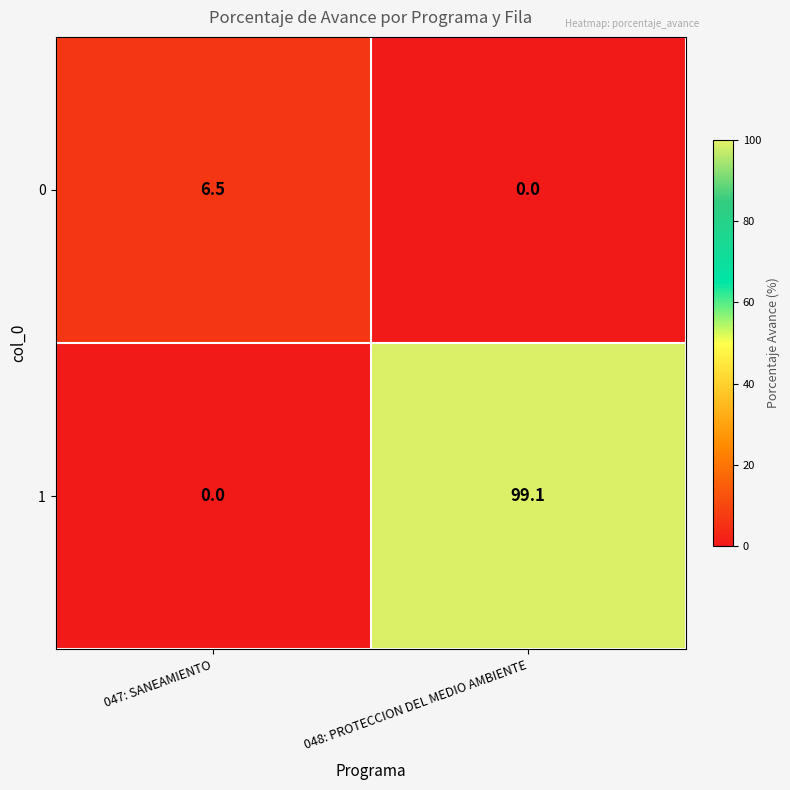

Reading left to right, transcribe all the data shown in this chart.

0: 6.5	0.0
1: 0.0	99.1